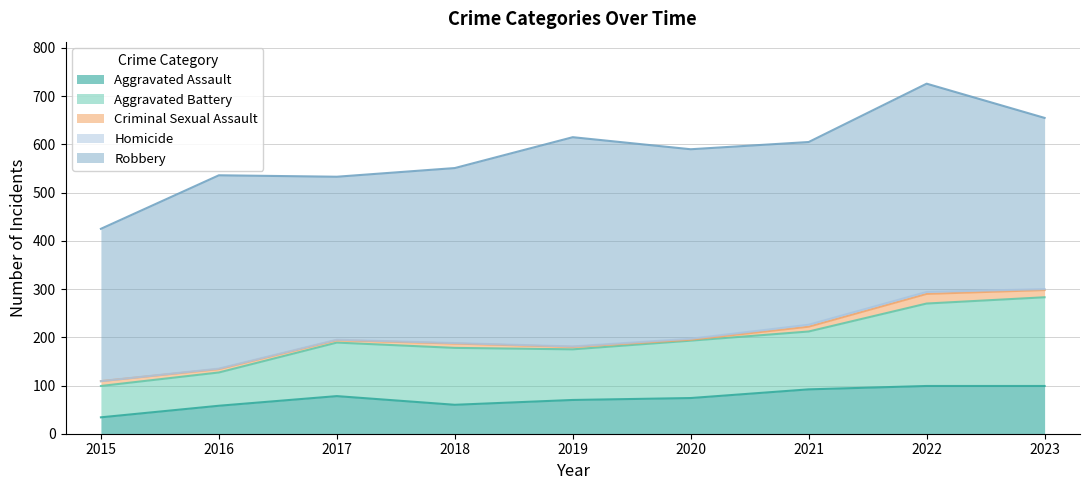

Reading left to right, what are all the values shown in this chart?

Aggravated Assault: 34	58	78	60	70	74	92	99	99
Aggravated Battery: 65	69	111	118	105	119	120	171	184
Criminal Sexual Assault: 10	7	5	9	5	2	10	20	15
Homicide: 0	1	1	1	1	2	4	4	2
Robbery: 316	401	338	363	434	393	379	432	355